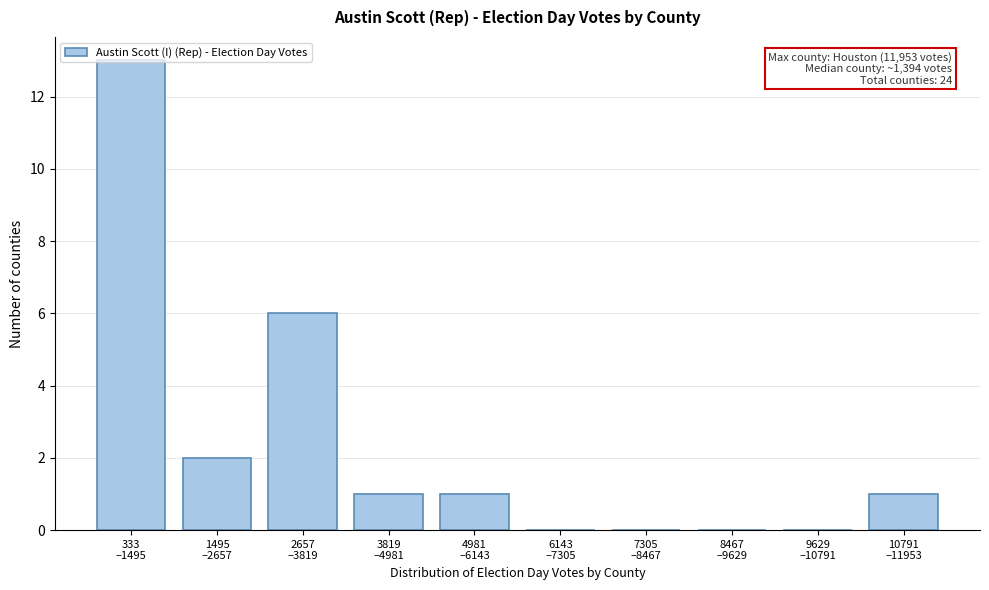

What is the greatest value displayed?

13